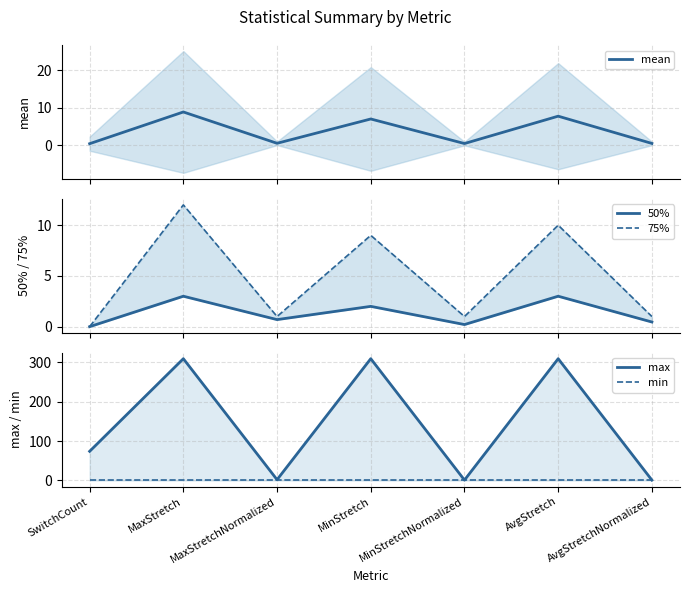

Which series has the widest spread of values?

max